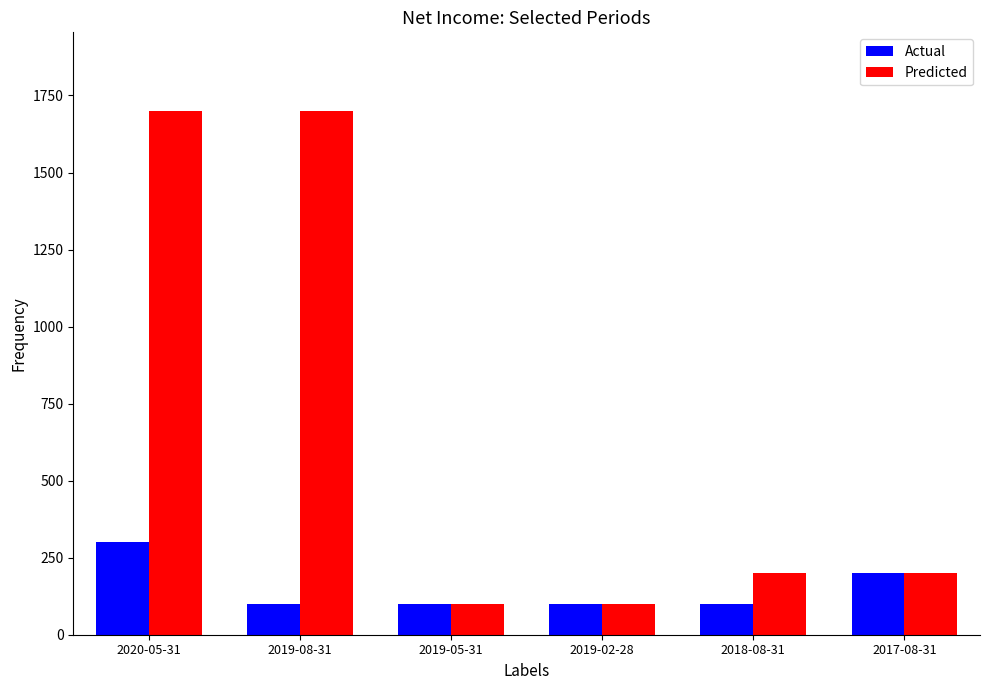

What is the lowest value of the Predicted series?

100